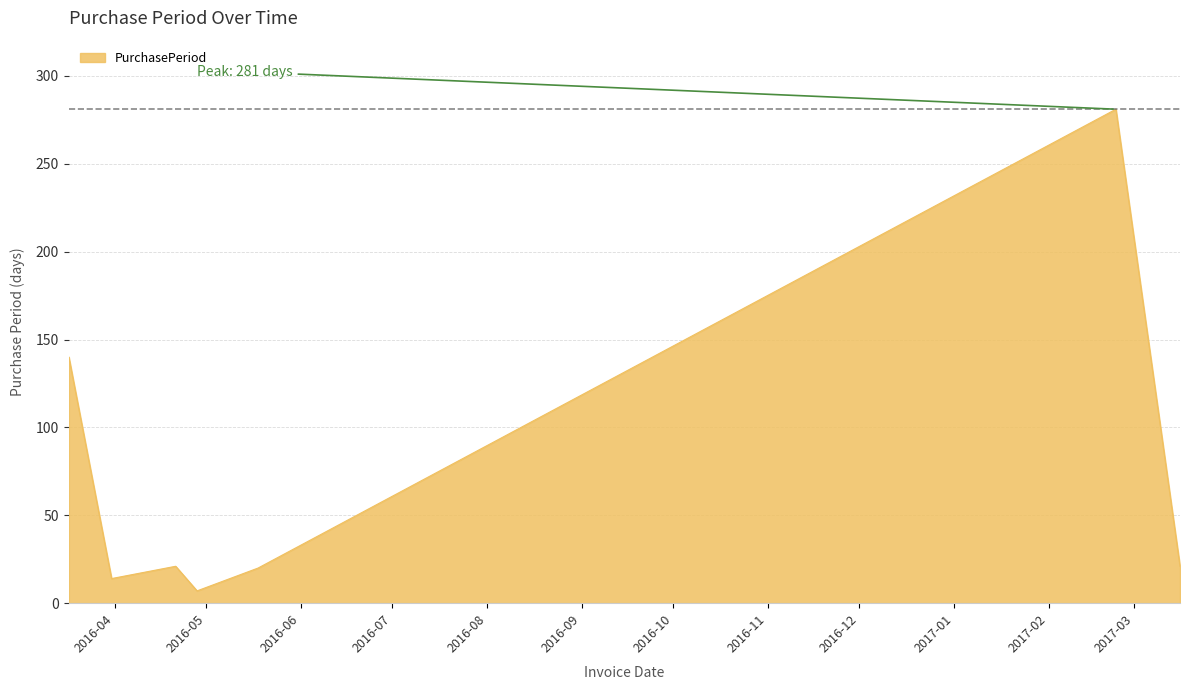

What is the minimum value shown in the chart?

7